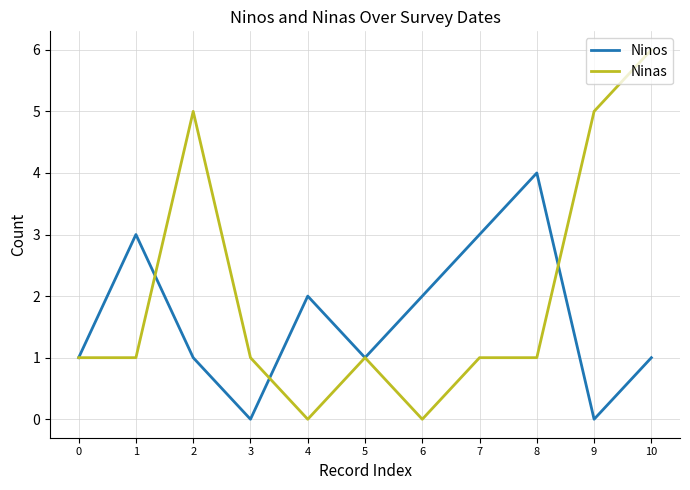

At which category is the sum across all series the highest?

10